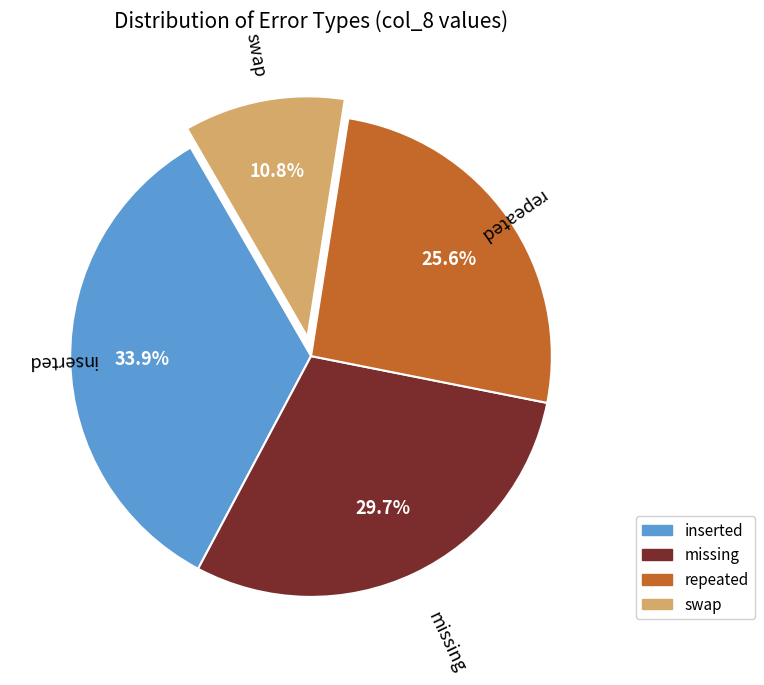

Which category has the smallest portion of the pie?

swap